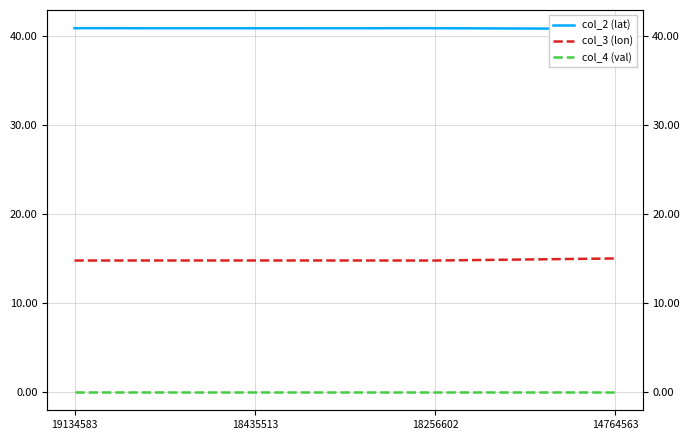

True or false: col_3 (lon) has a value of 20.3 at 14764563.

False